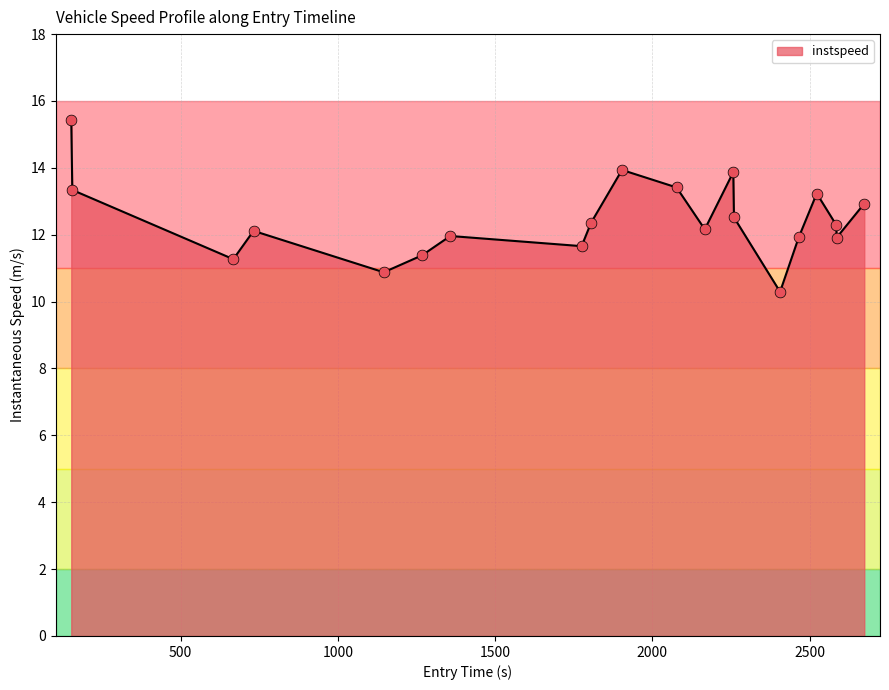

What is the difference between the maximum and minimum values?

5.1